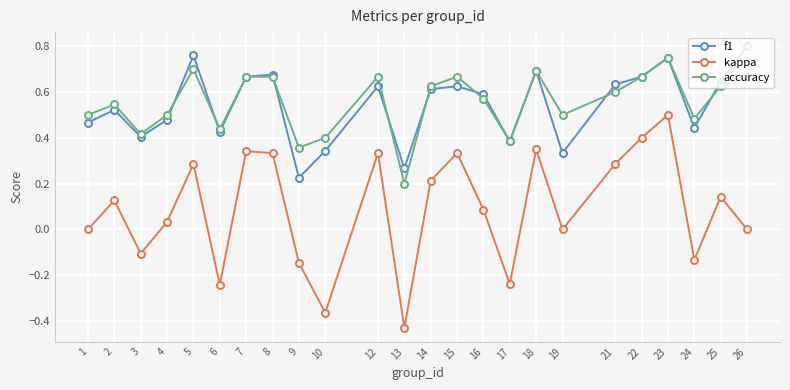

Where is the first local maximum for f1?

2